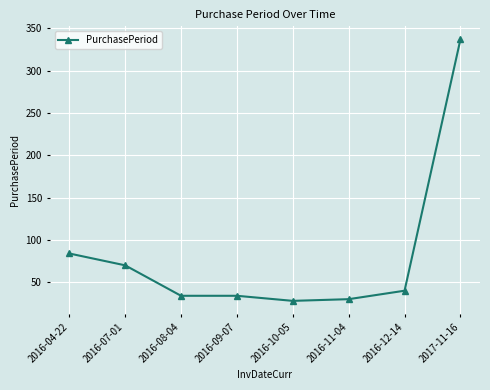

What is the approximate value at 2016-12-14?

40